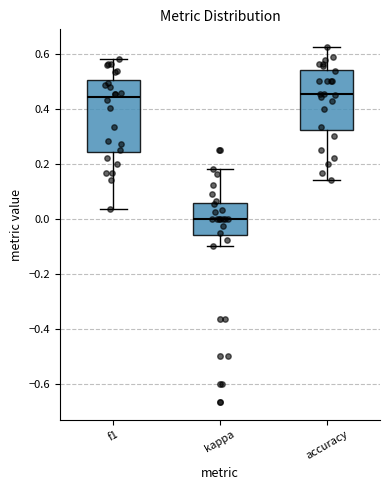

Which box has the lowest median line?

kappa